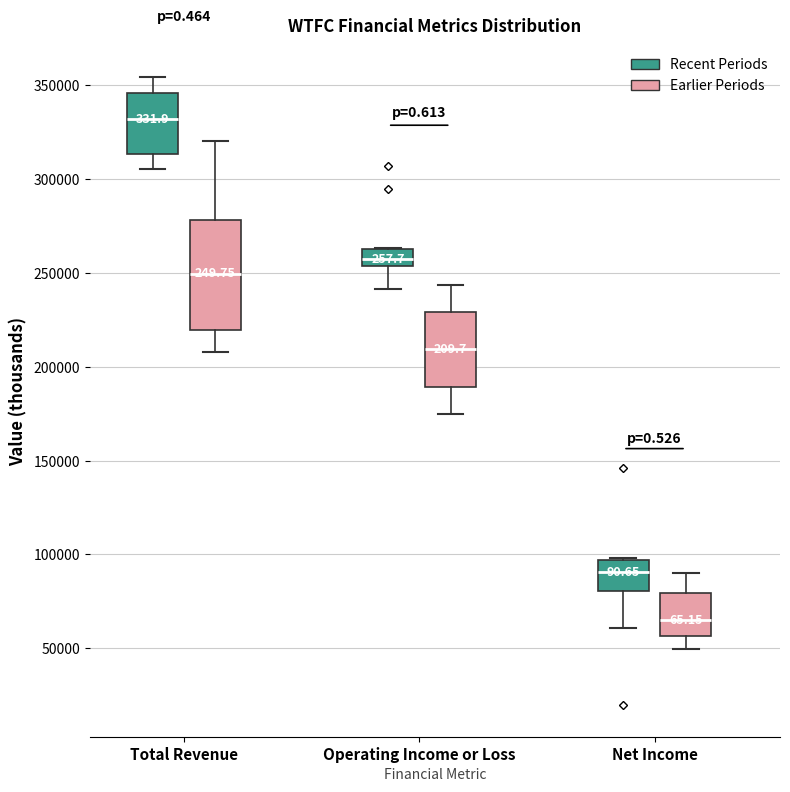

Where does the lower whisker of the box for Operating Income or Loss (Recent Periods) end on the y-axis? The values are not printed on the chart, so give them approximately, as read against the axis.

240000